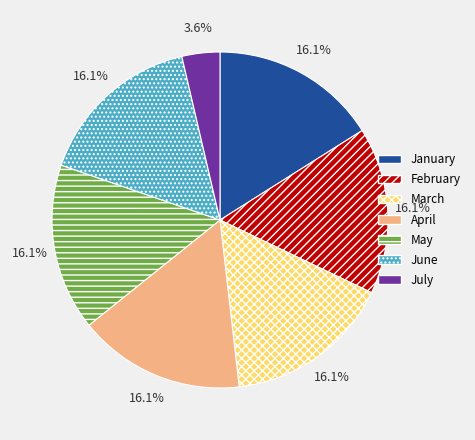

Does June account for over 50% of the chart?

No